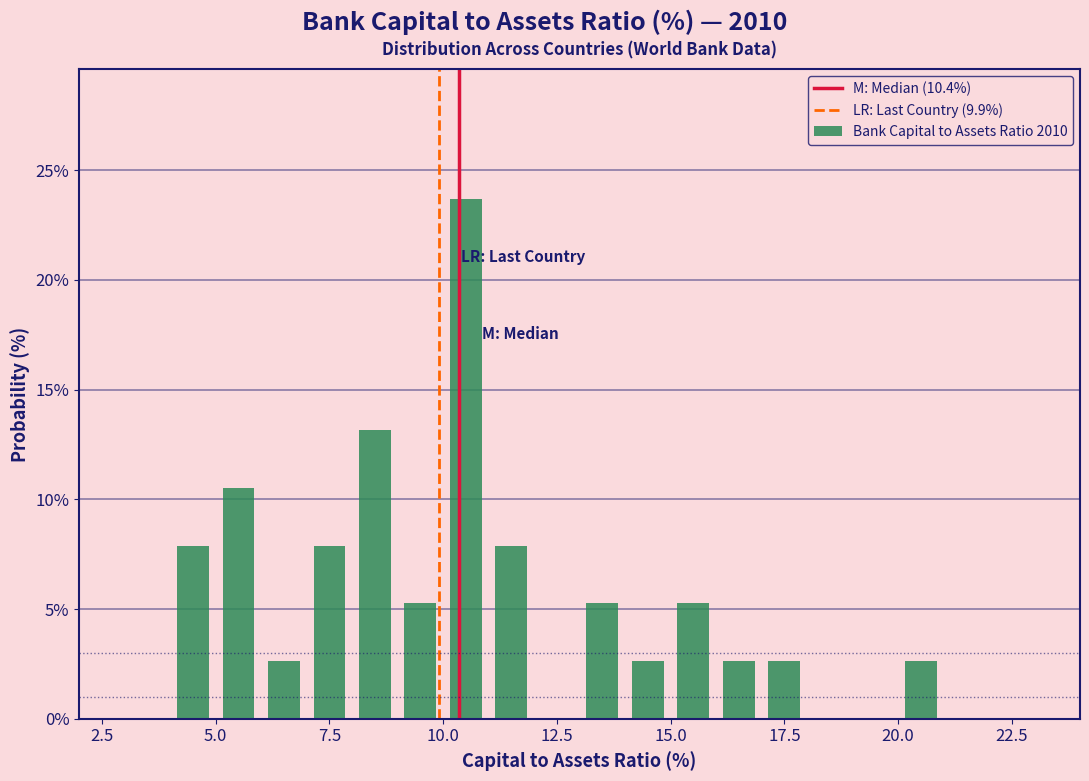

Read against the x-axis, roughly where is the centre of the tallest bar?

10.5